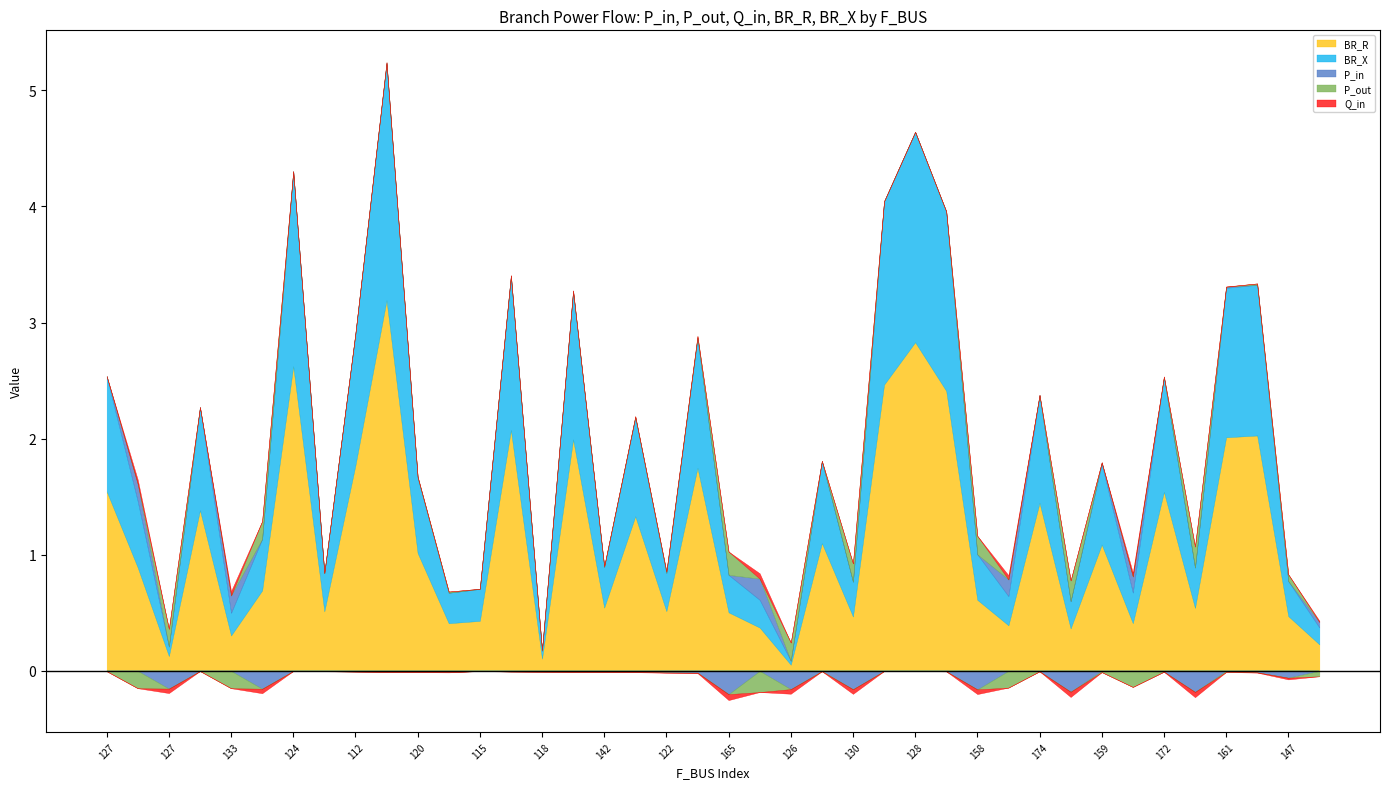

Does the chart display data point markers on the line(s)?

No